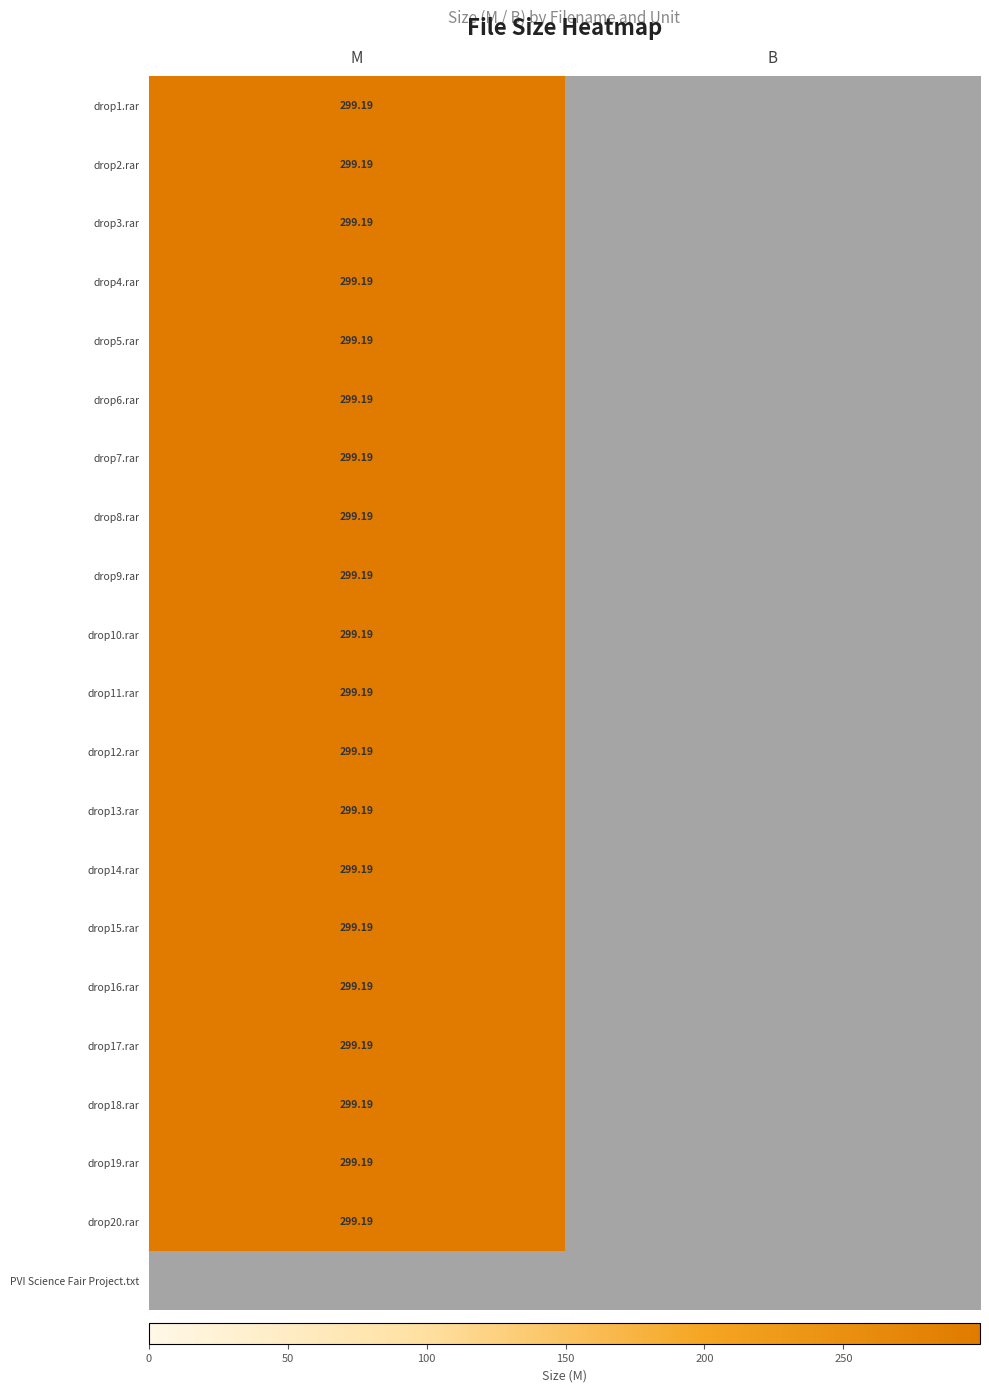

At which category does the chart reach its peak across all series?

M